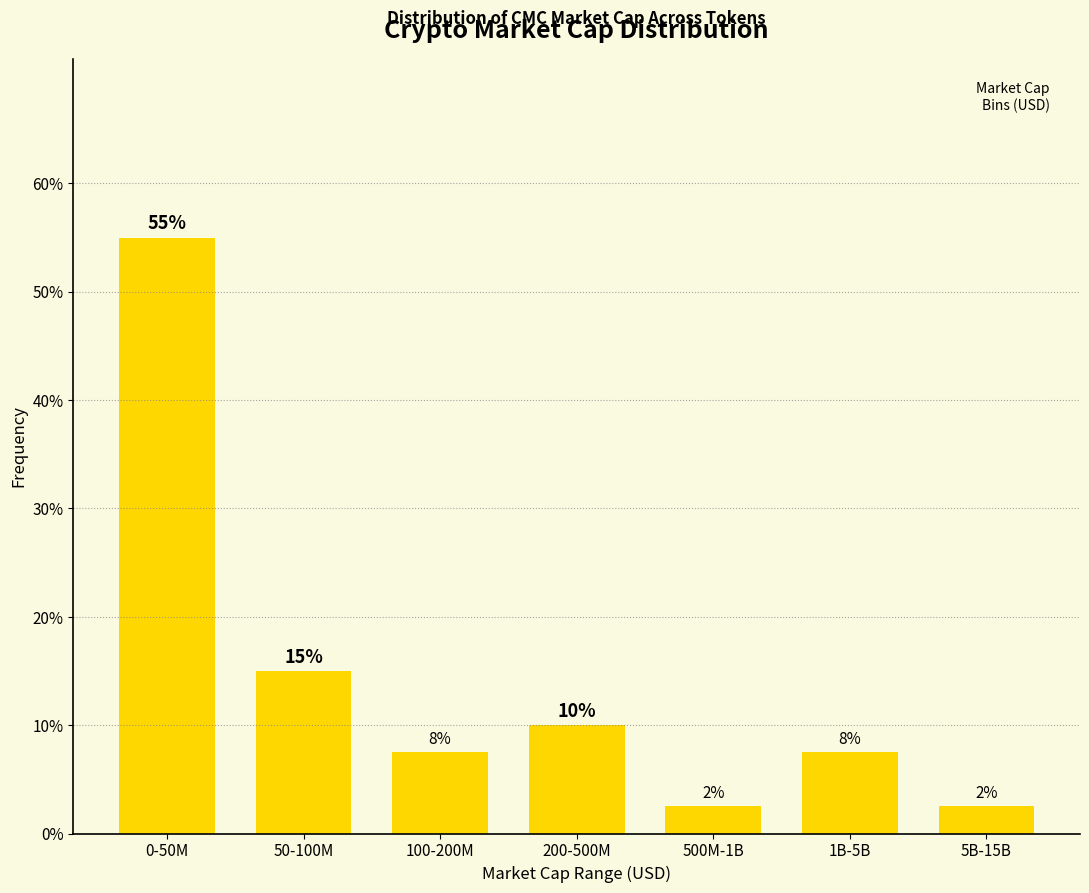

How many bars are there in total?

7